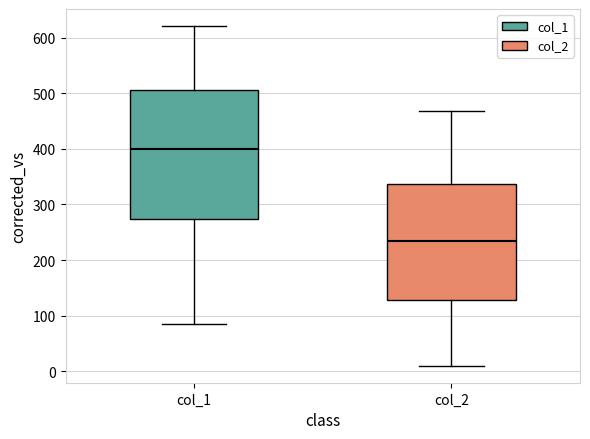

Reading left to right, transcribe this box plot: for each box, give where its median line is, the range the box spans, and where its two whiskers end, as read against the y-axis. The values are not printed on the chart, so give them approximately, as read against the axis.

col_1: median 400, box 270 to 510, whiskers 90 to 620
col_2: median 230, box 130 to 340, whiskers 10 to 470